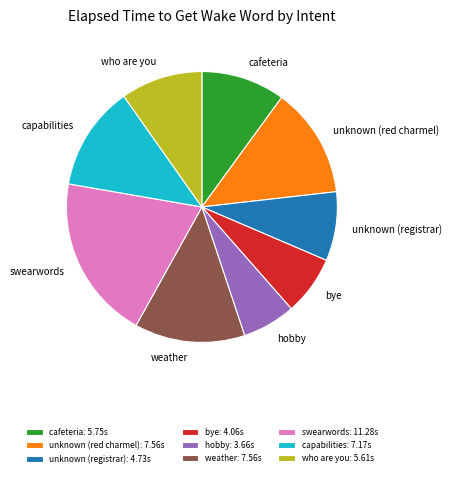

Which has a higher value, cafeteria or bye?

cafeteria